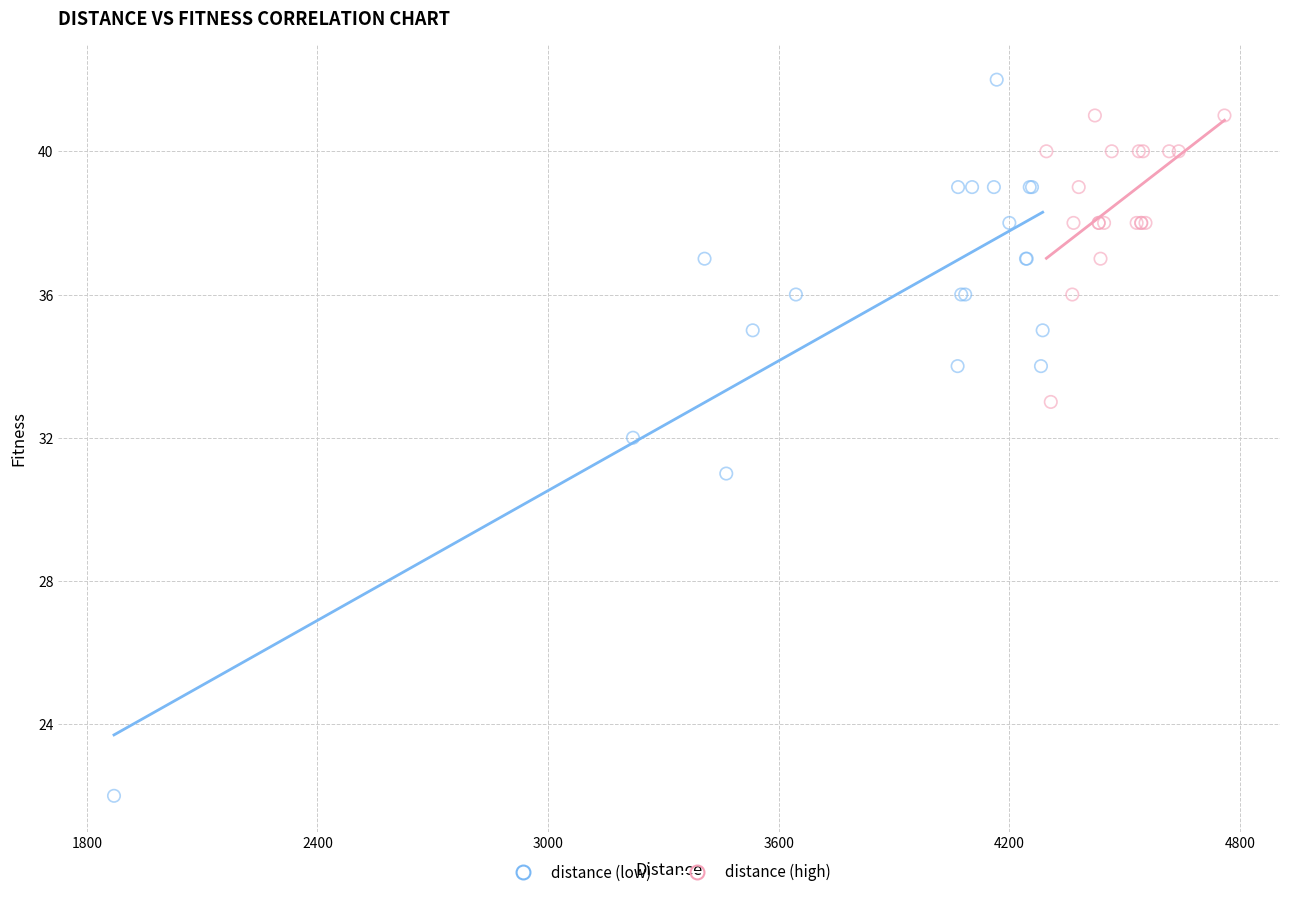

What are all the series names shown in the legend?

distance (low), distance (high)